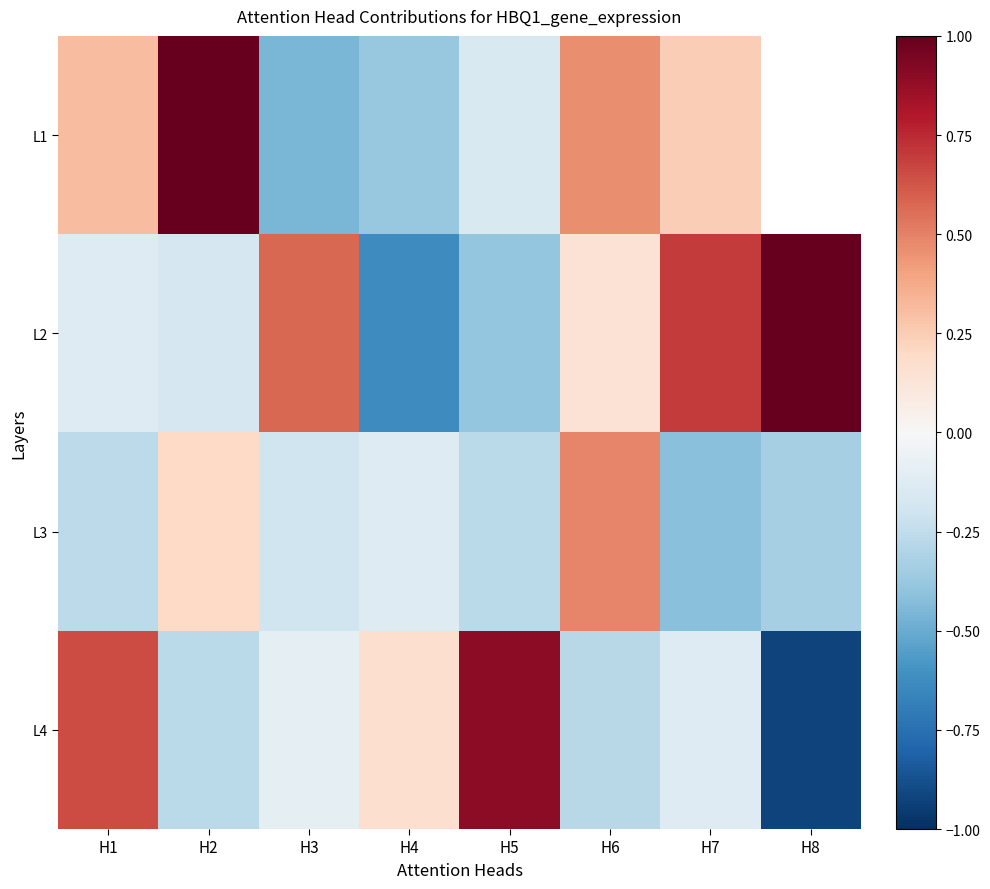

How many series are shown in this chart?

4